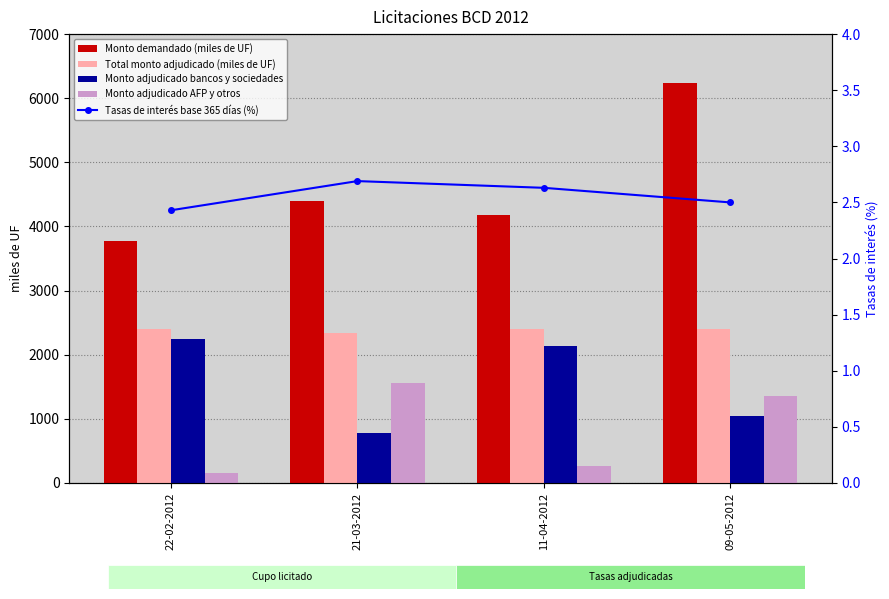

Reading left to right, transcribe all the data shown in this chart.

Monto demandado (miles de UF): 22-02-2012=3780.0	21-03-2012=4390.0	11-04-2012=4180.0	09-05-2012=6240.0
Total monto adjudicado (miles de UF): 22-02-2012=2400.0	21-03-2012=2340.0	11-04-2012=2400.0	09-05-2012=2400.0
Monto adjudicado bancos y sociedades: 22-02-2012=2240.0	21-03-2012=780.0	11-04-2012=2140.0	09-05-2012=1050.0
Monto adjudicado AFP y otros: 22-02-2012=160.0	21-03-2012=1560.0	11-04-2012=260.0	09-05-2012=1350.0
Tasas de interés base 365 días (%): 22-02-2012=2.4	21-03-2012=2.7	11-04-2012=2.6	09-05-2012=2.5